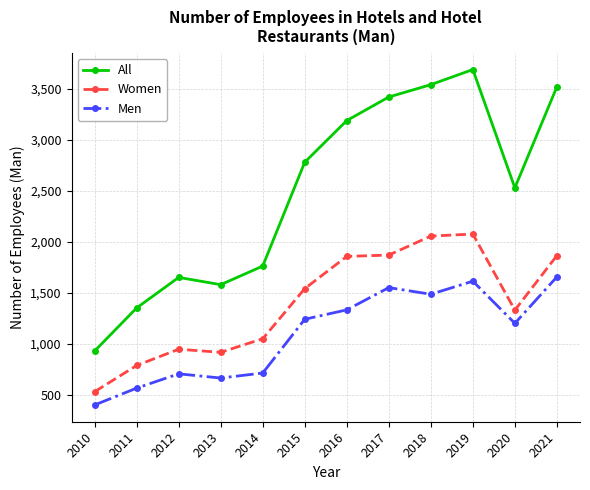

How many values in the Men series are below 1239?

6